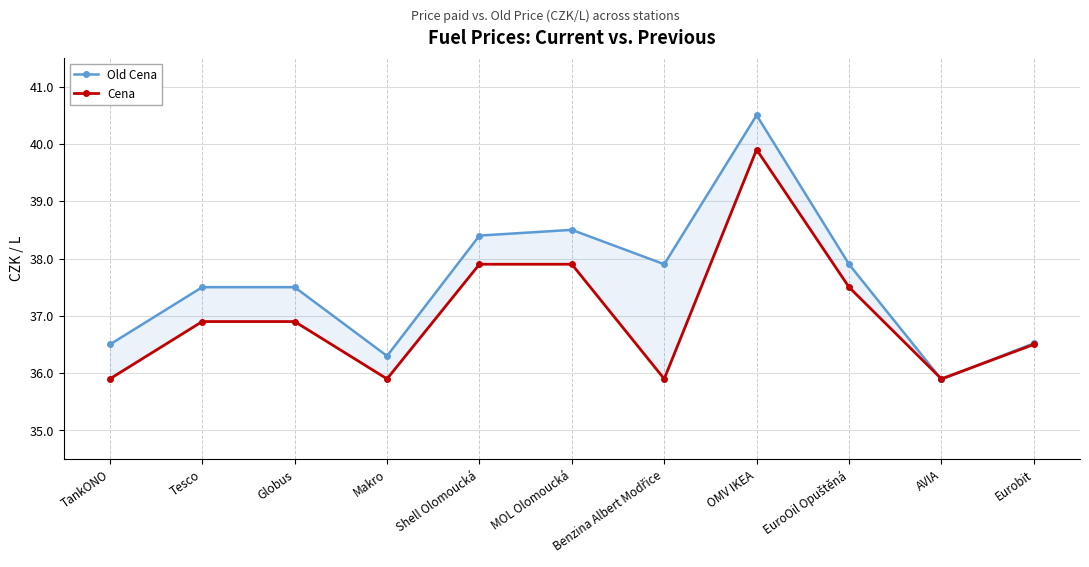

What is the approximate value of Cena at Tesco?

36.9